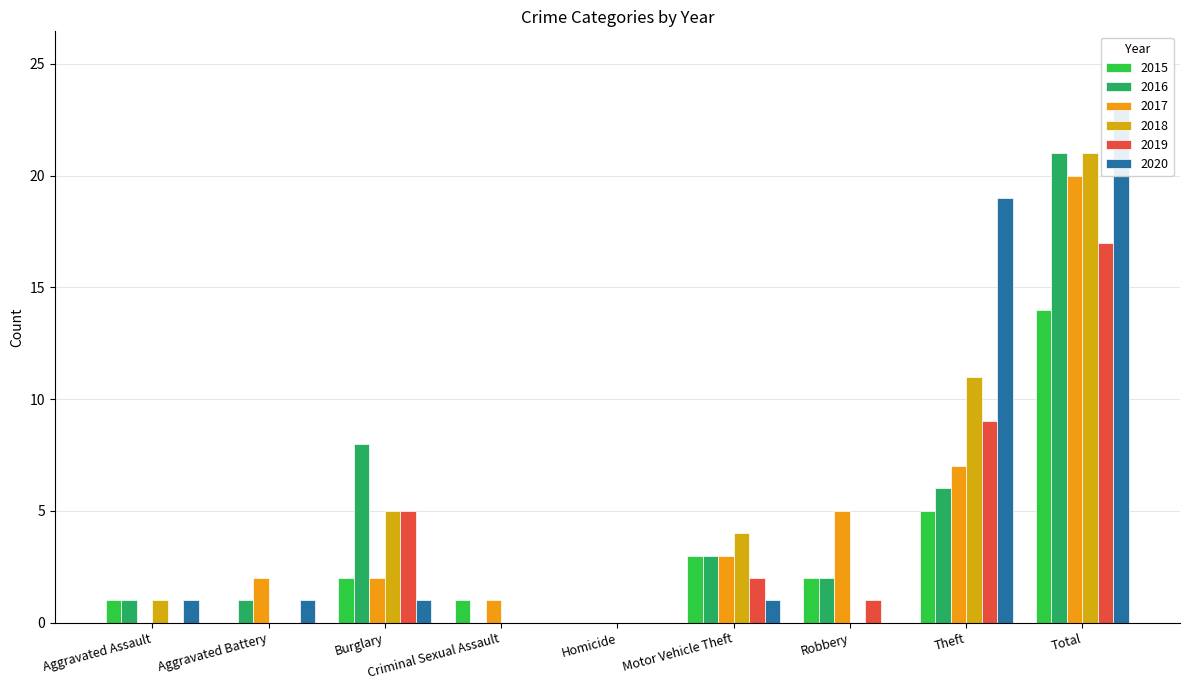

How many data points does each series have?

9